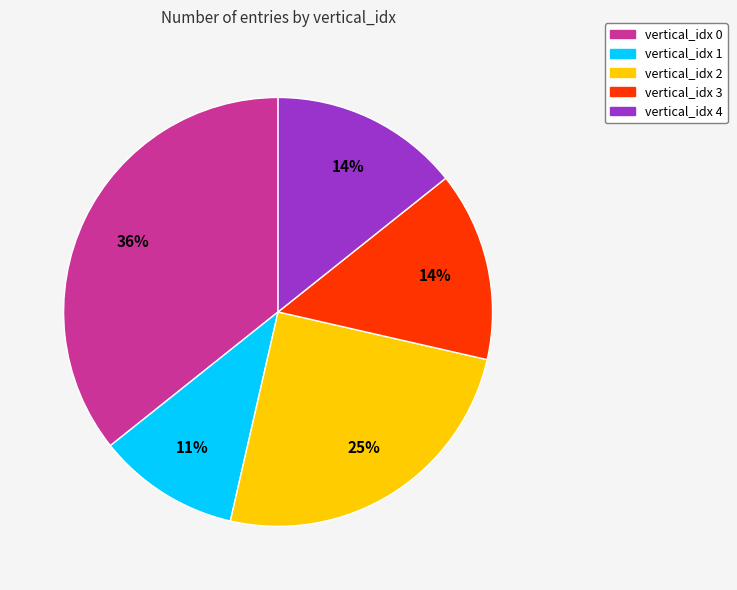

To the nearest percent, what is the difference between the largest and smallest slice percentages?

25%